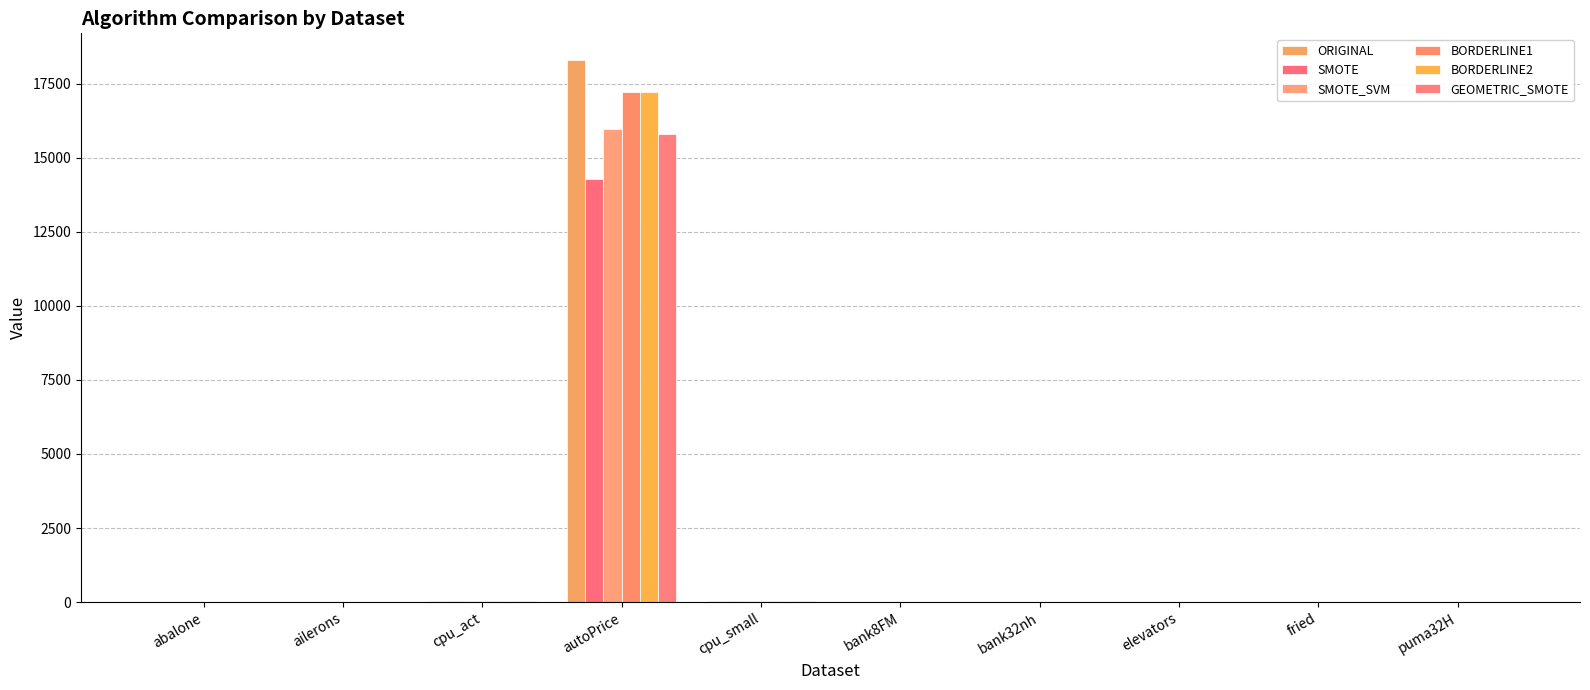

What is the maximum value for BORDERLINE1?

17220.1